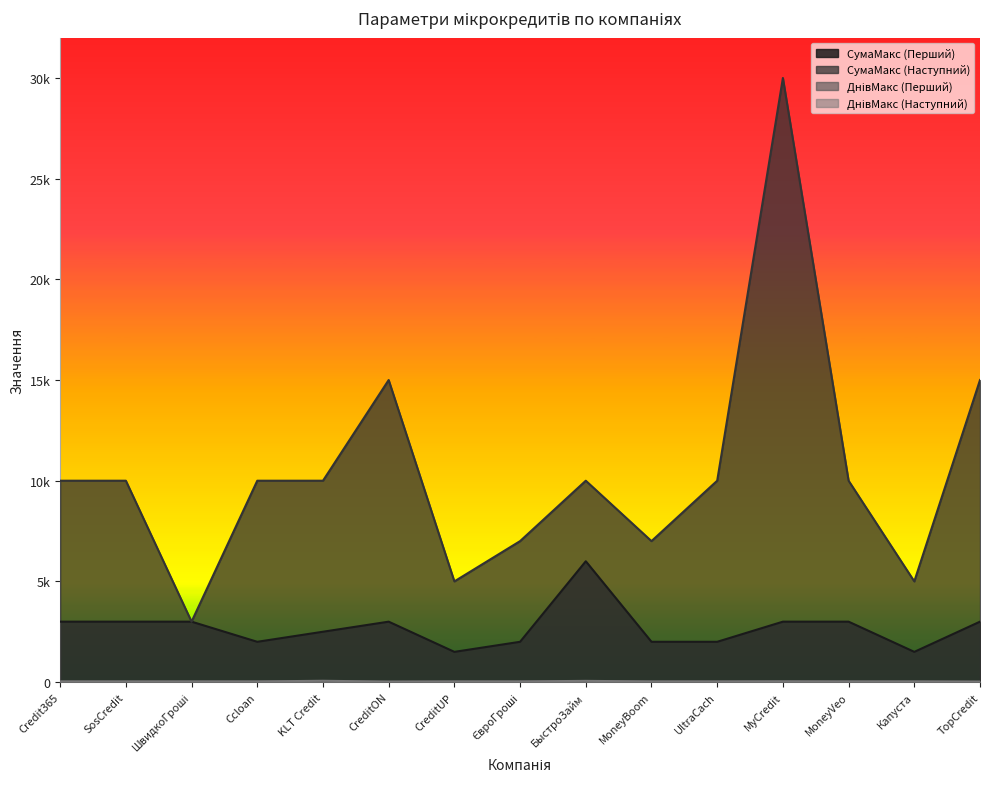

True or false: СумаМакс (Наступний) and ДнівМакс (Наступний) cross at least once.

False